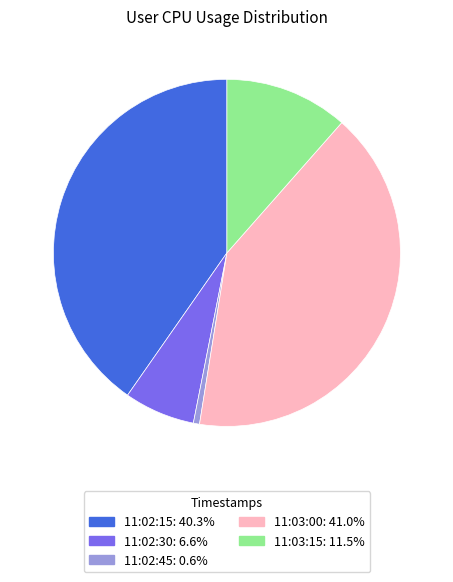

Does any single category account for the majority?

No